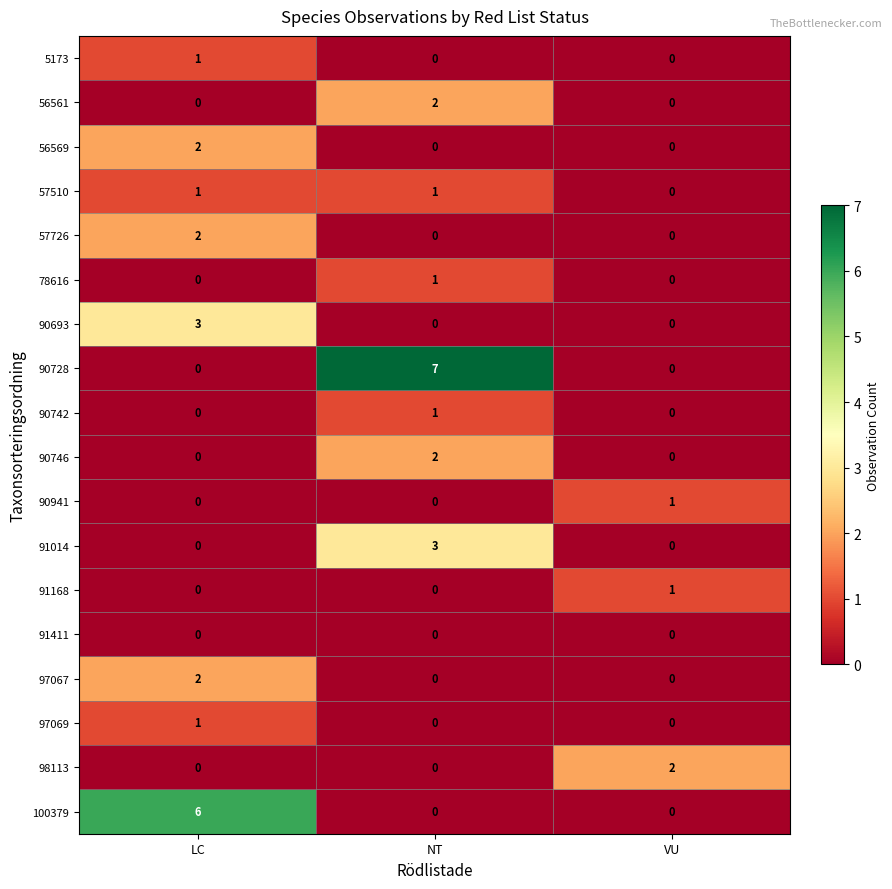

What is the total value across all series at LC?

18